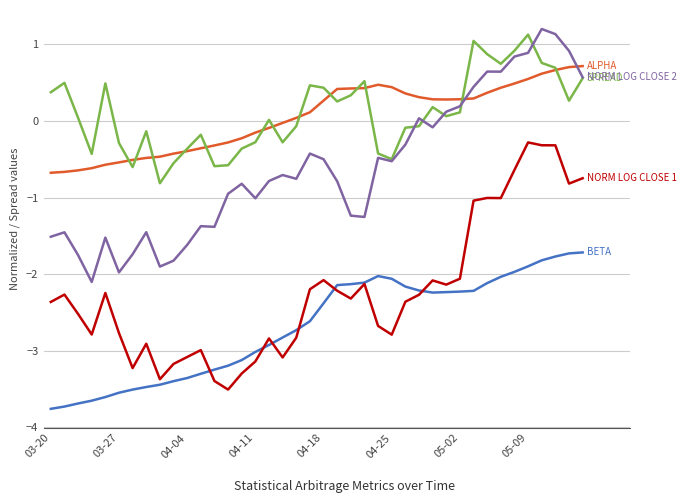

What is the maximum value shown in the chart?

1.2